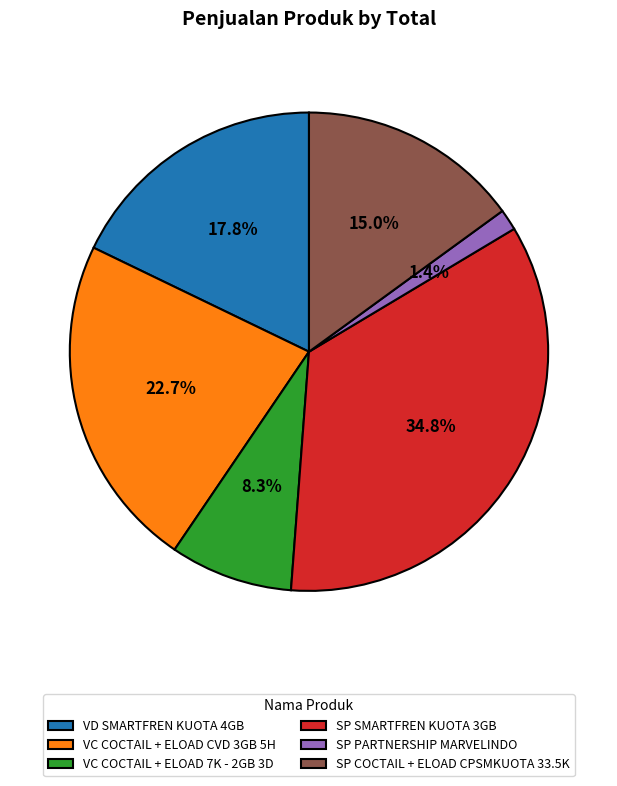

Between VC COCTAIL + ELOAD CVD 3GB 5H and SP COCTAIL + ELOAD CPSMKUOTA 33.5K, which is larger?

VC COCTAIL + ELOAD CVD 3GB 5H